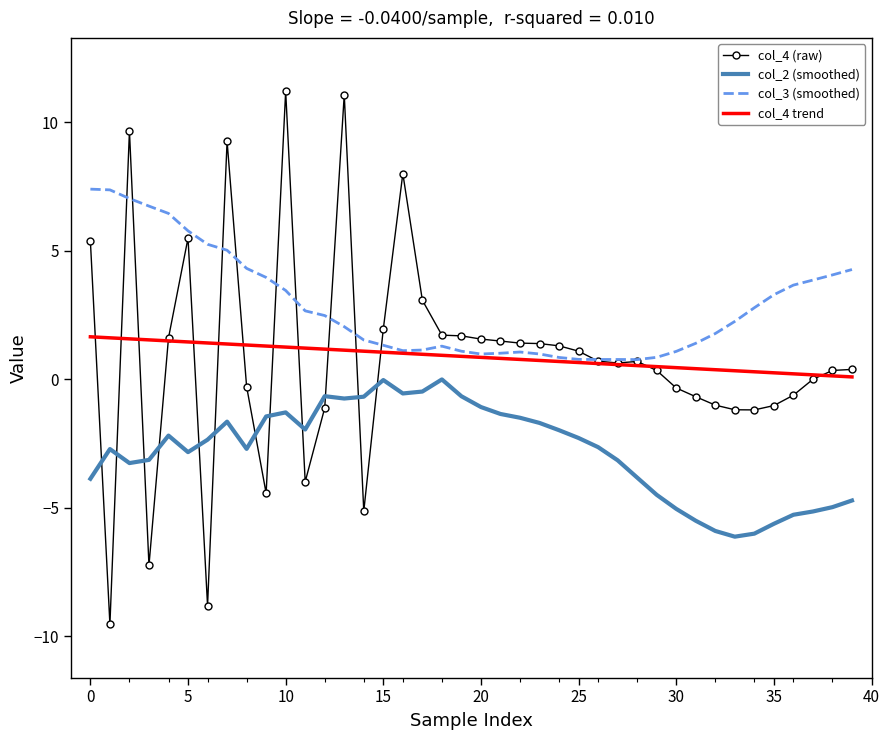

What is the greatest value displayed?

11.2